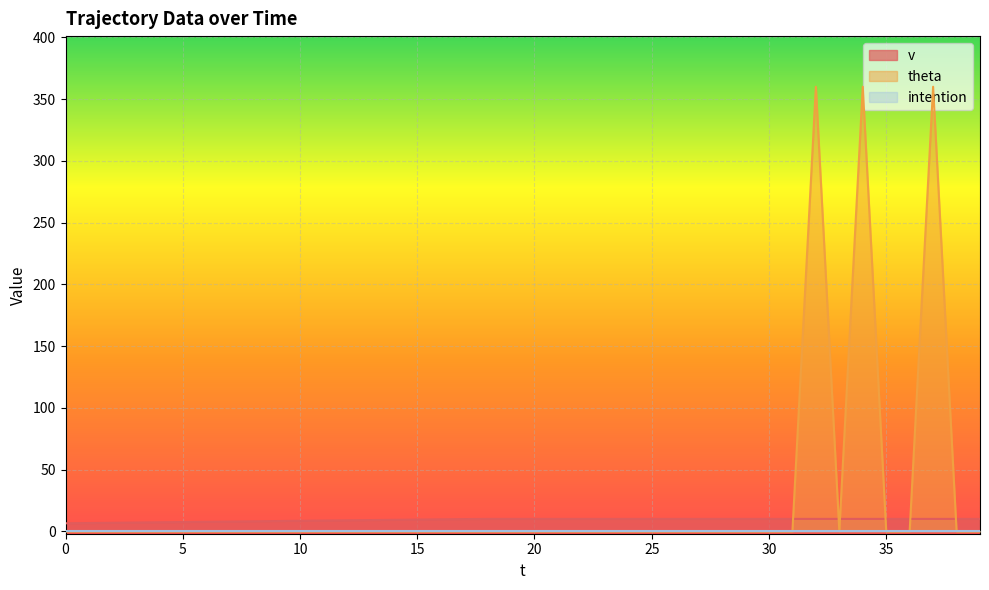

Is it true that v equals 13.0 at 20?

False